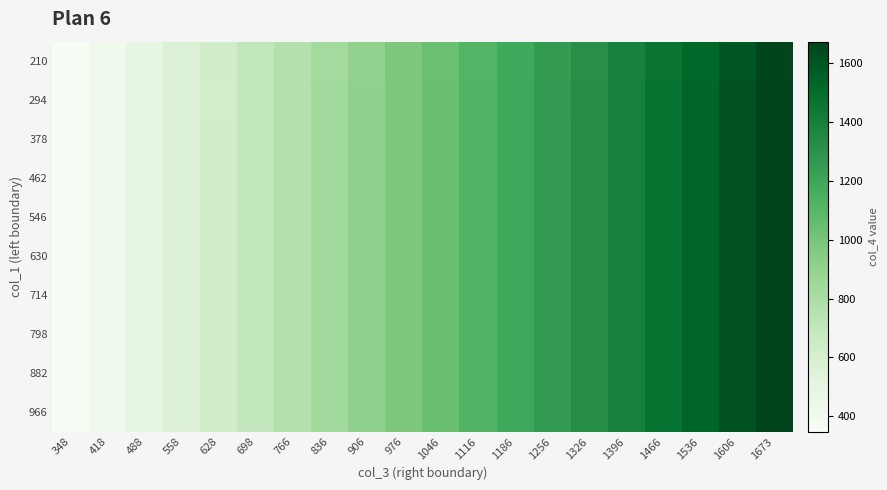

What is the total value across all series at 1673?

16724